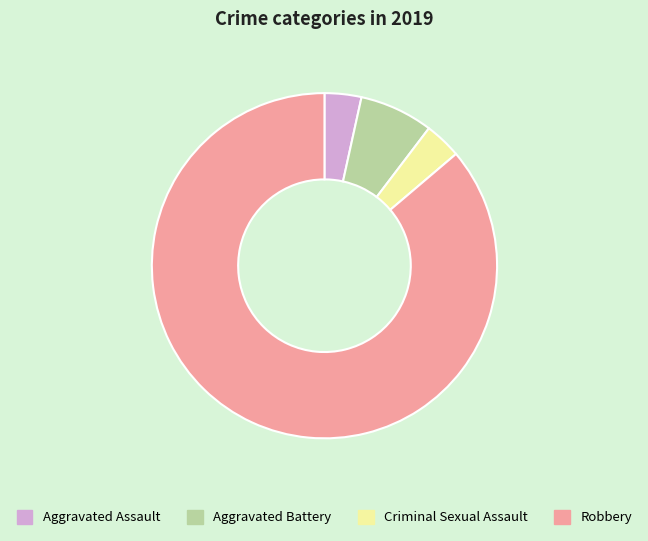

Do Aggravated Battery and Criminal Sexual Assault together represent more than half of the pie?

No